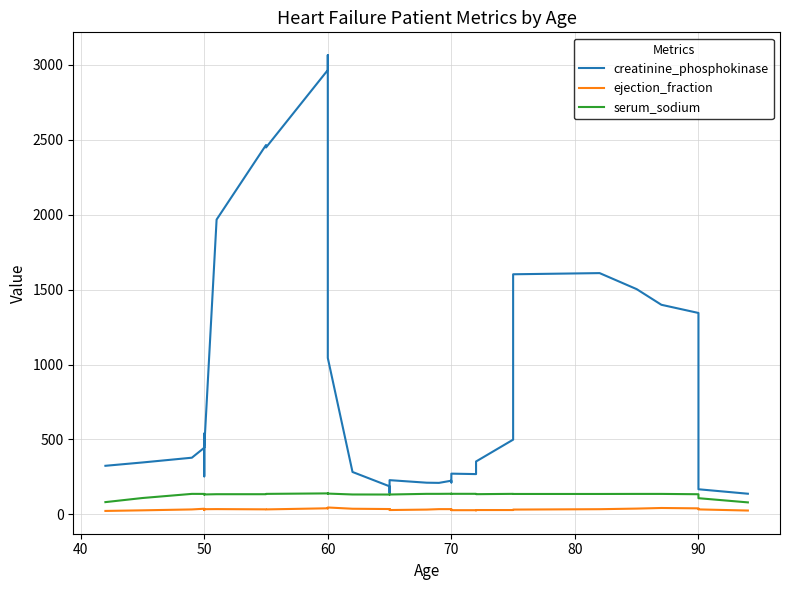

True or false: serum_sodium has more than 2 points higher than both neighbors.

True